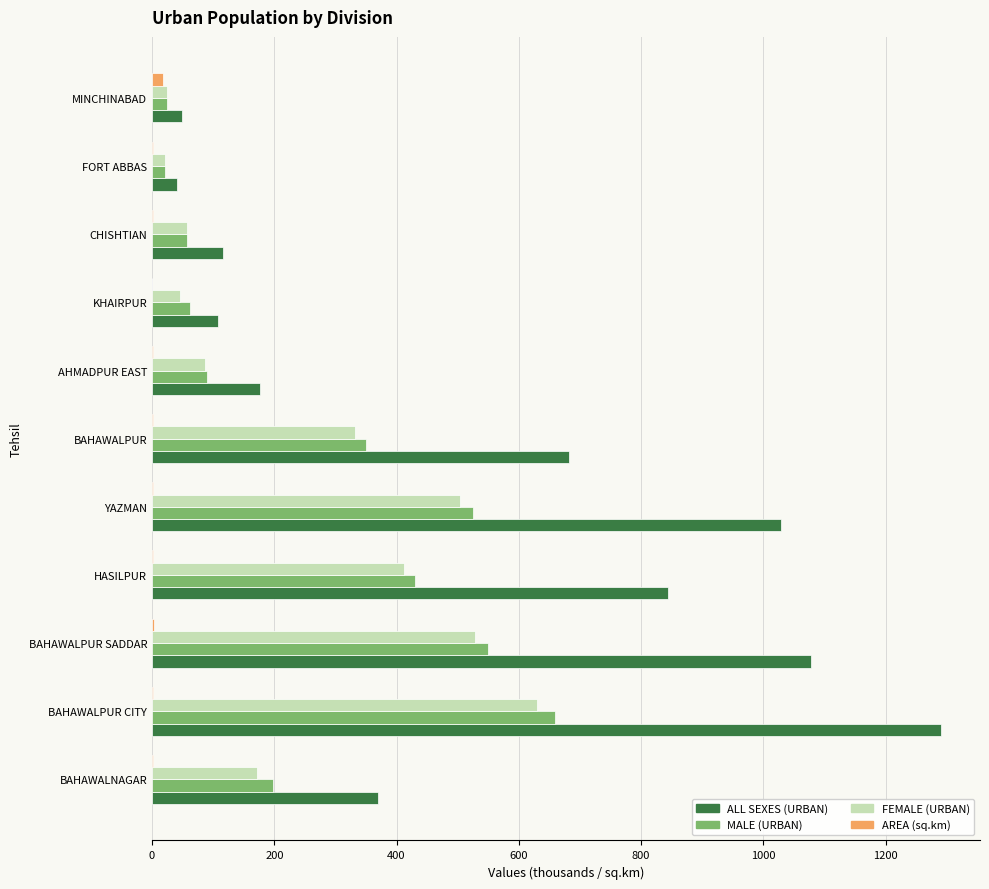

Which series changed the most between BAHAWALPUR and CHISHTIAN?

ALL SEXES (URBAN)